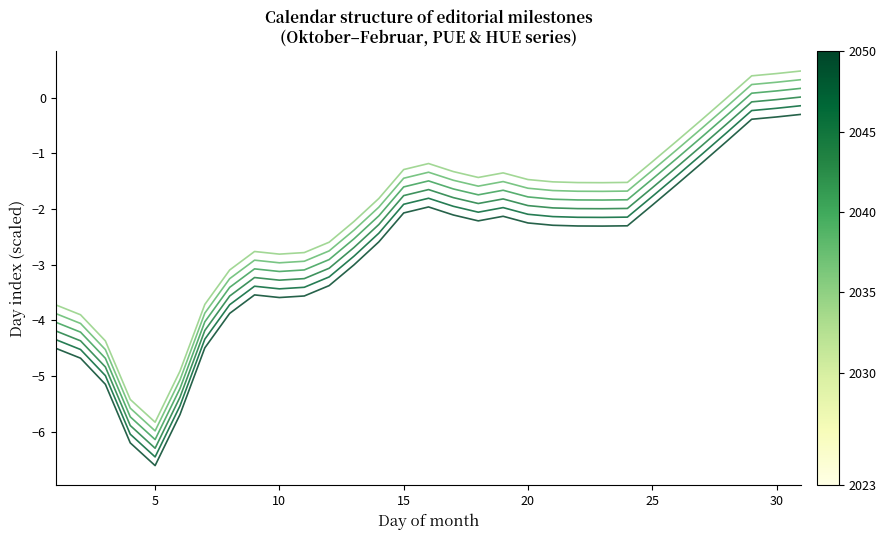

How many lines are shown in the chart?

6